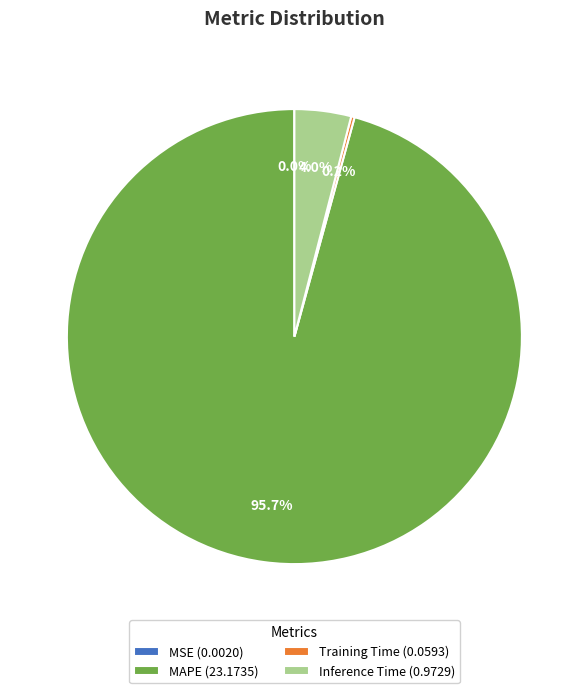

Does MAPE (23.1735) account for over 50% of the chart?

Yes